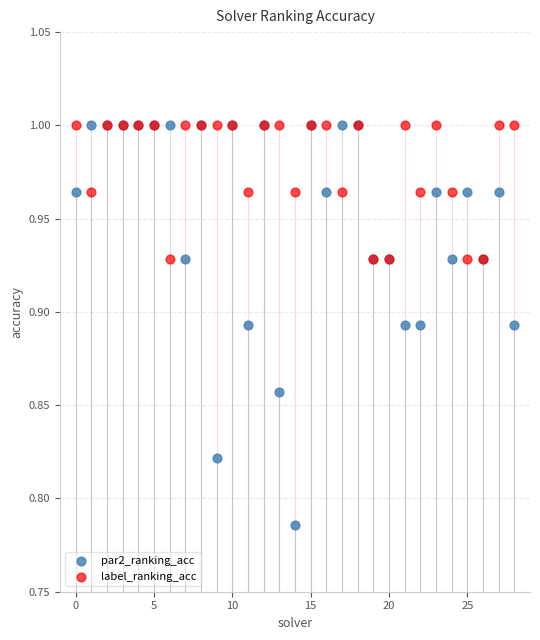

Which series reaches the minimum Y coordinate?

par2_ranking_acc